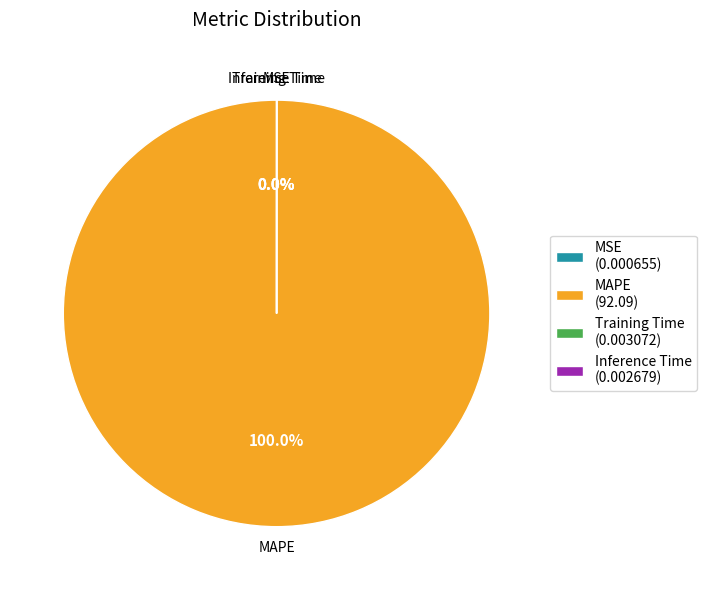

Rank the categories by value from lowest to highest.

MSE, Inference Time, Training Time, MAPE